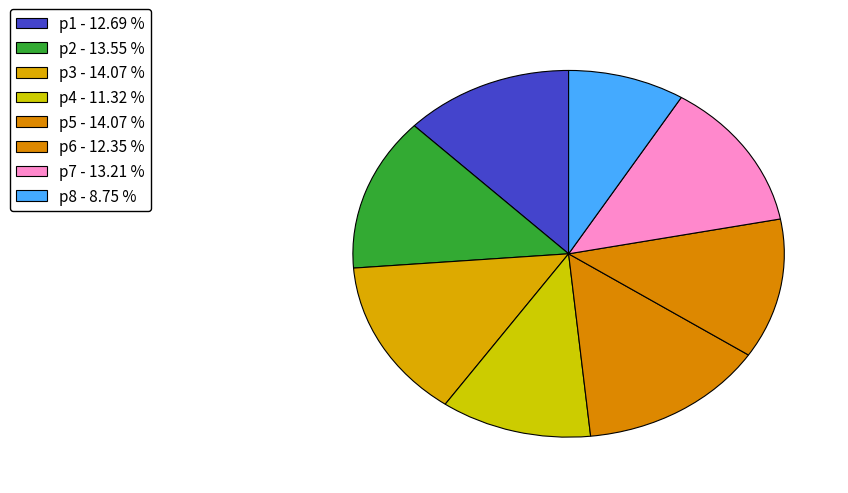

To the nearest percent, what is the difference between the largest and smallest slice percentages?

5%